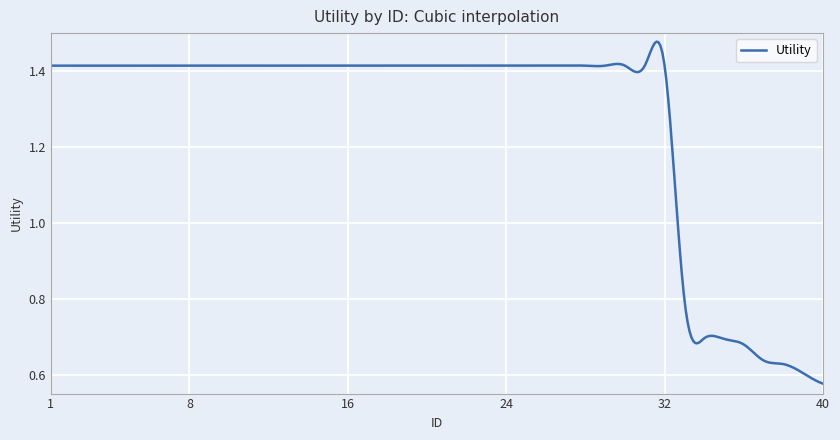

How many distinct data groups are displayed?

1